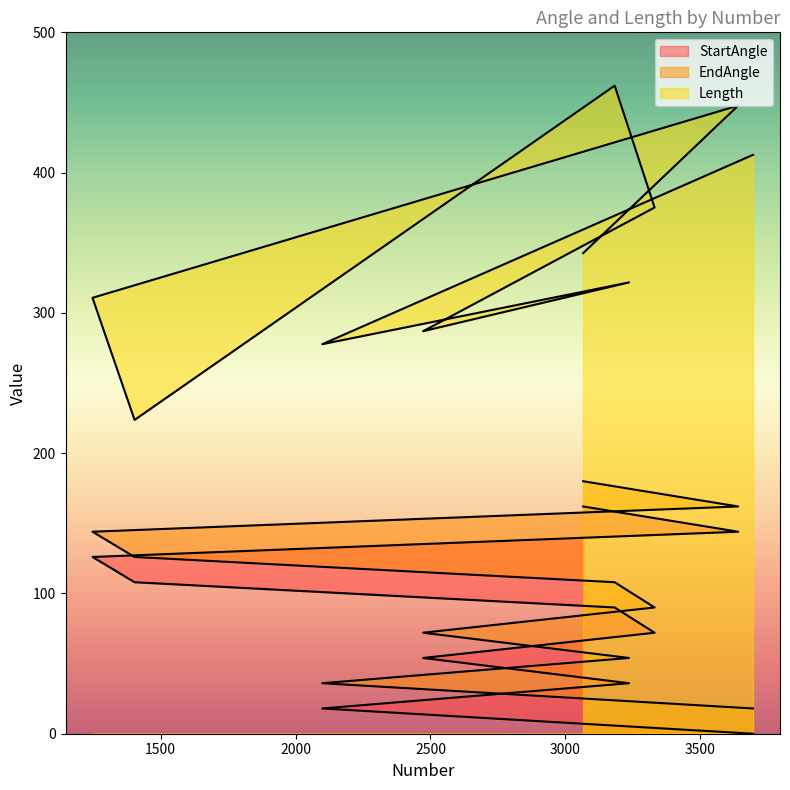

True or false: StartAngle has more than 1 interior local peaks.

False